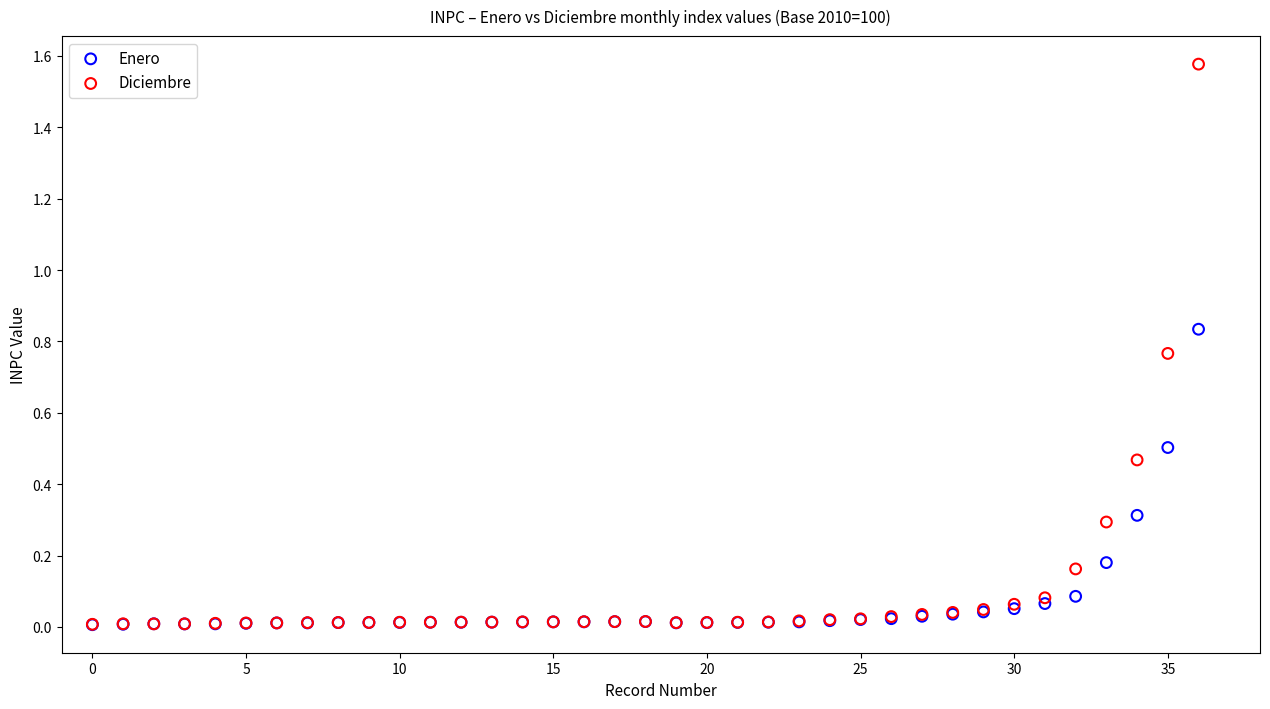

Which series has the largest Y range (max minus min)?

Diciembre